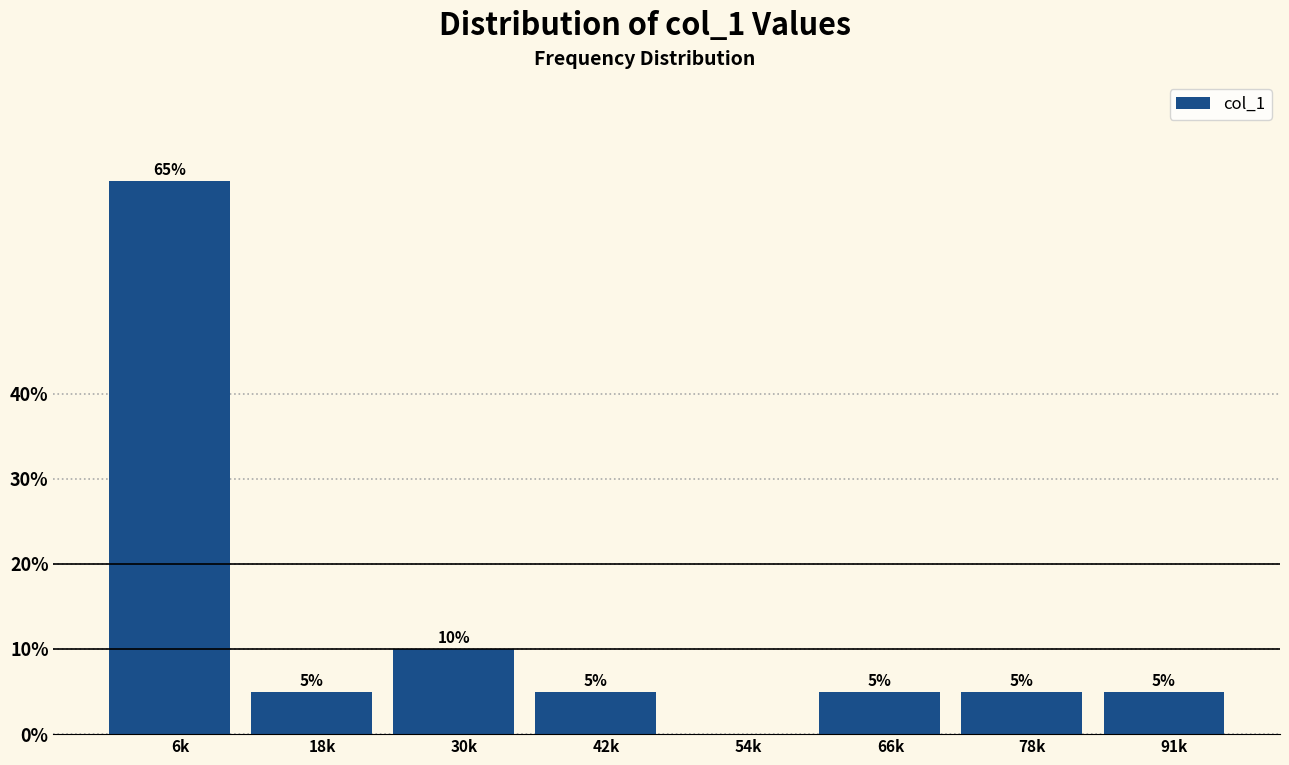

Reading left to right, transcribe all the data shown in this chart.

6k=65	18k=5	30k=10	42k=5	54k=0	66k=5	78k=5	91k=5